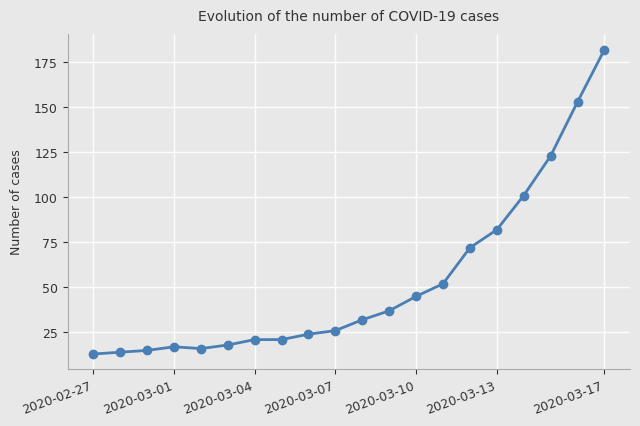

How many data points are less than 32?

10